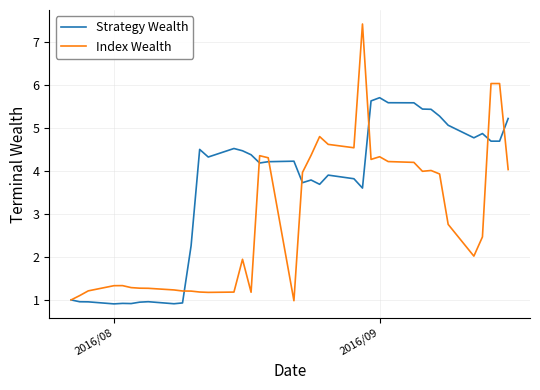

Which series has the widest spread of values?

Index Wealth